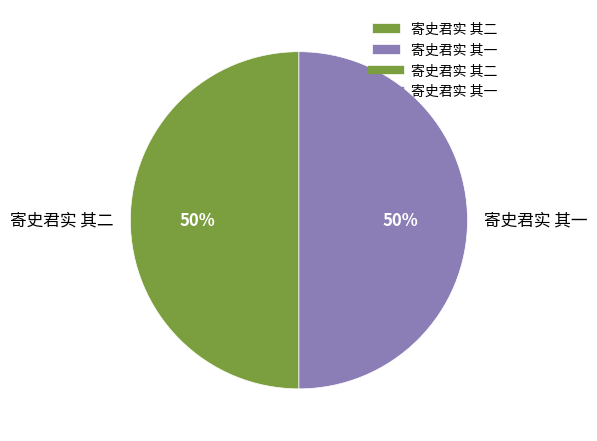

Approximately how many times larger is the value at 寄史君实 其二 compared to 寄史君实 其一?

1.0